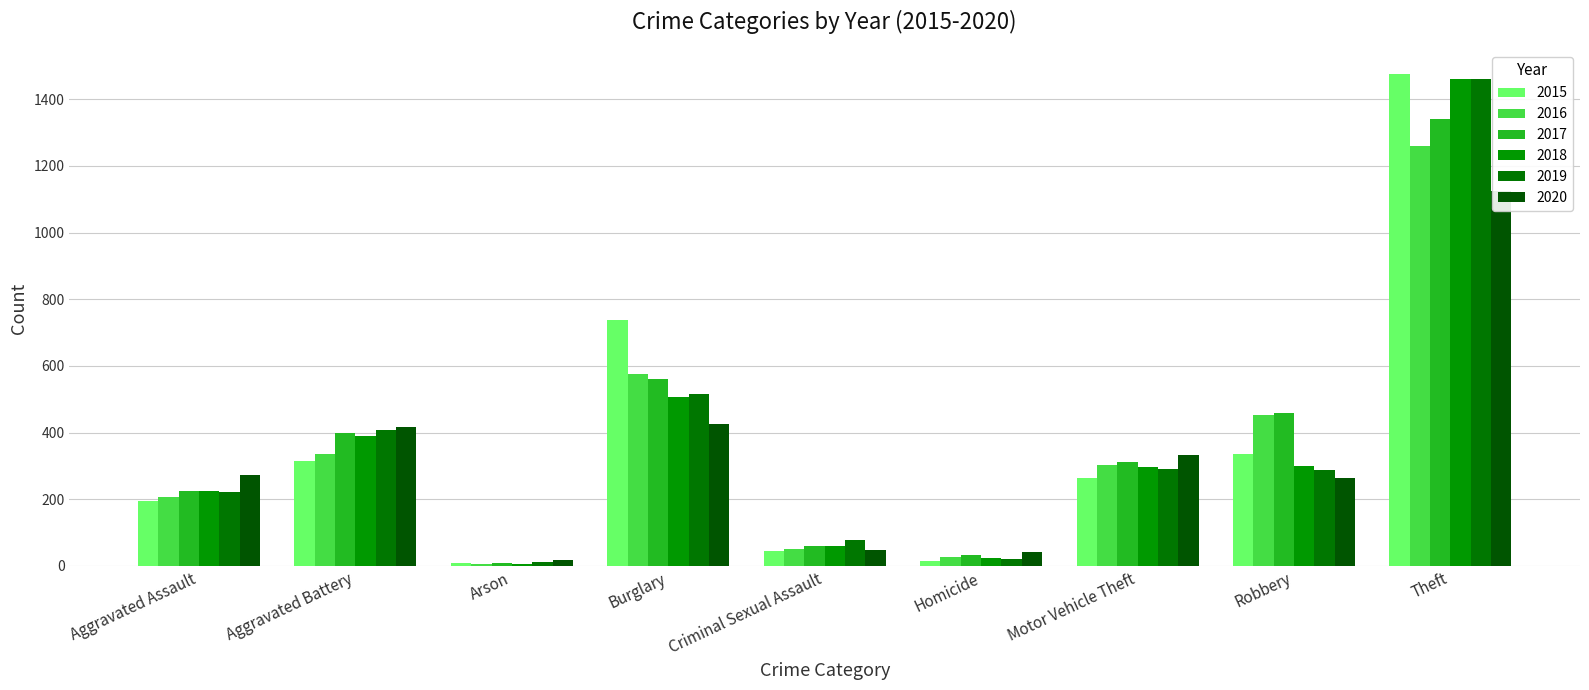

Count the number of data series in this chart.

6